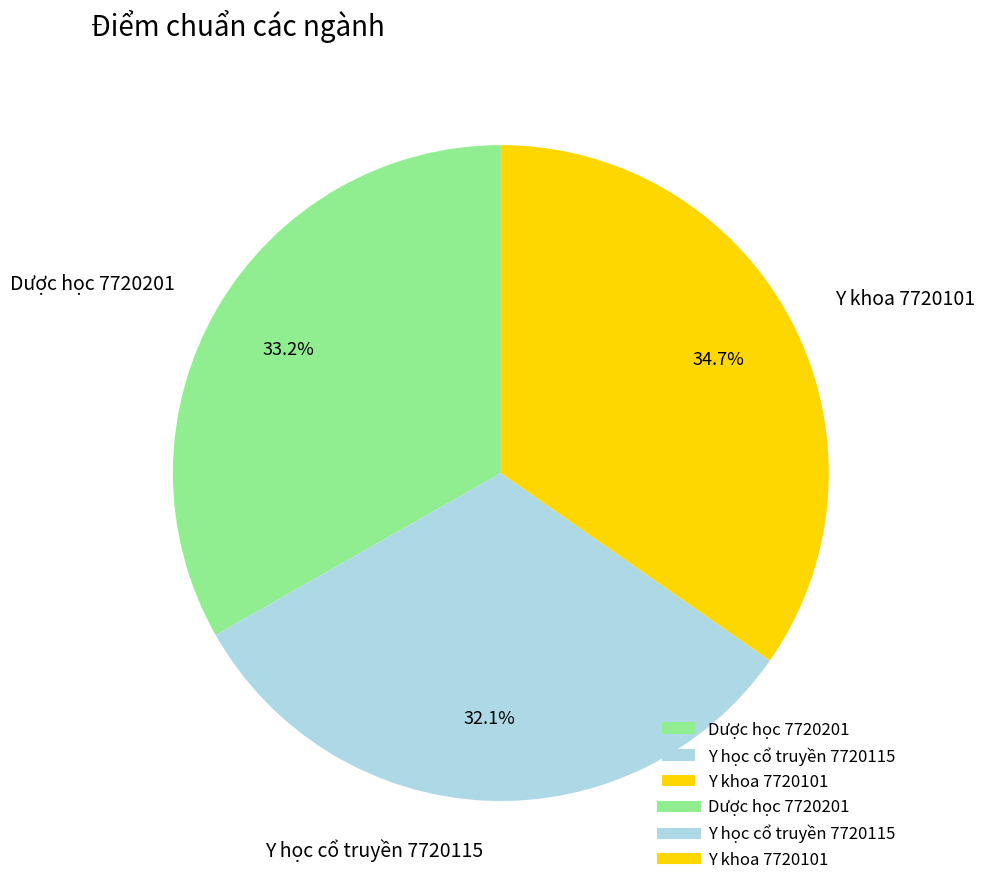

To the nearest percent, what percentage of the pie is Dược học 7720201?

33%